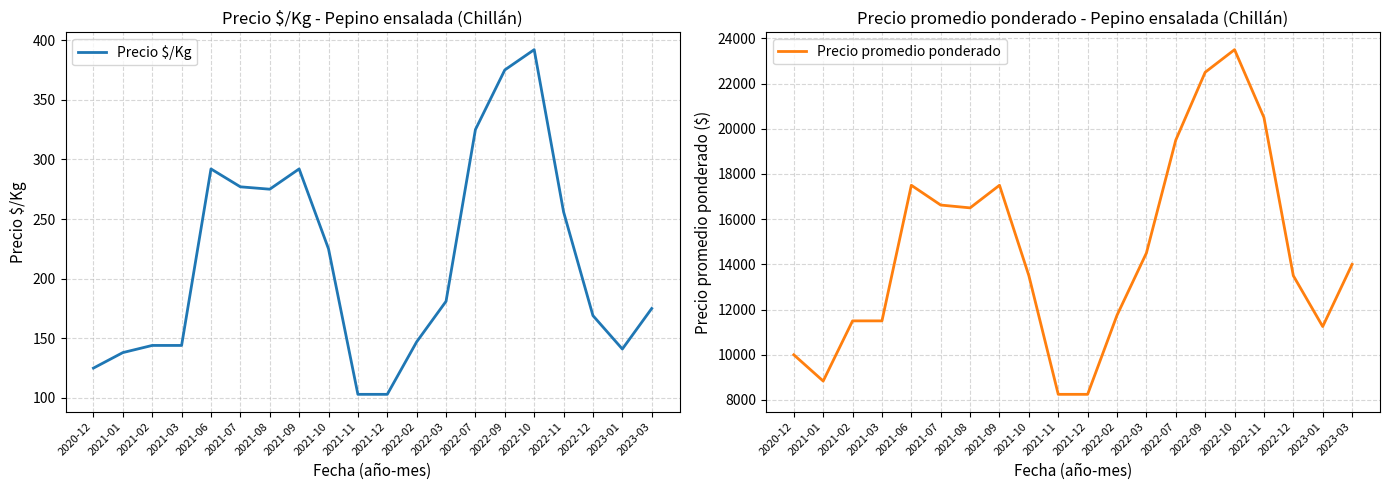

Reading right to left, list all the values displayed in this chart.

Precio $/Kg: 175	141	169	256	392	375	325	181	147	103	103	225	292	275	277	292	144	144	138	125
Precio promedio ponderado: 14000	11250	13500	20500	23500	22500	19500	14500	11750	8250	8250	13500	17500	16500	16625	17500	11500	11500	8838	10000